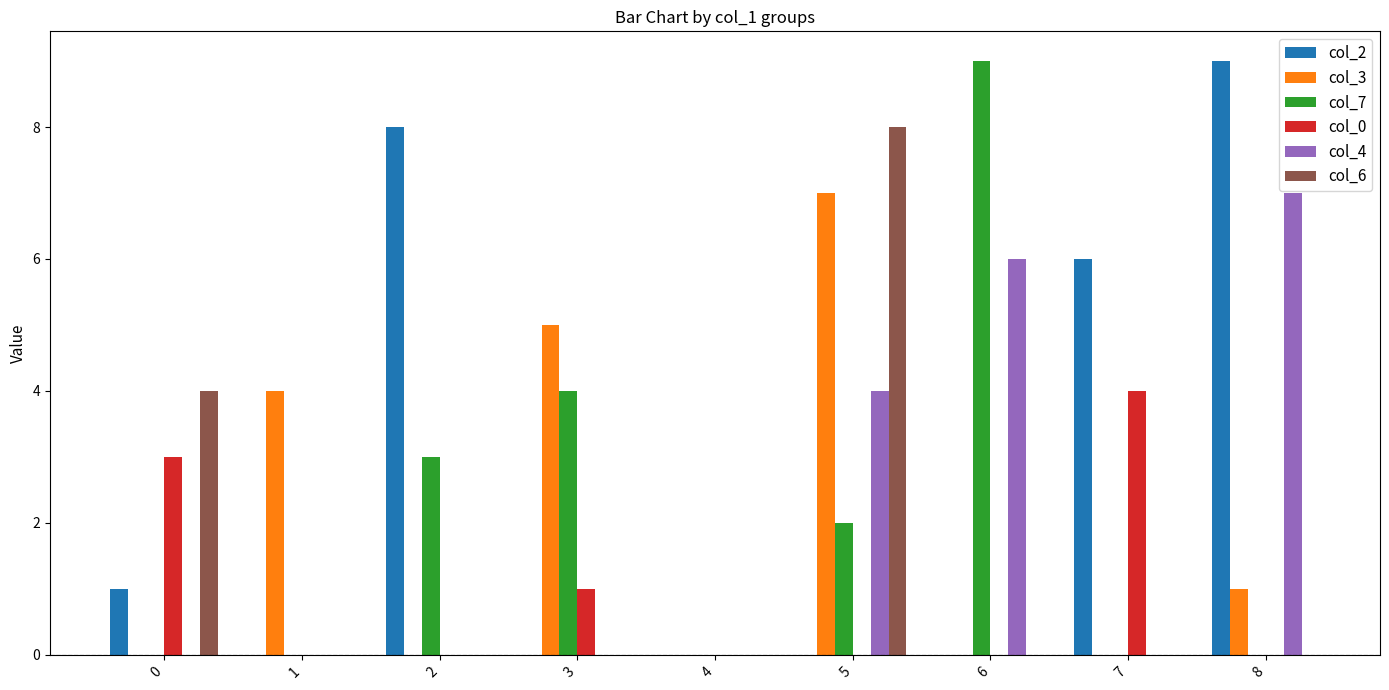

Which series changed the most between 0 and 7?

col_2